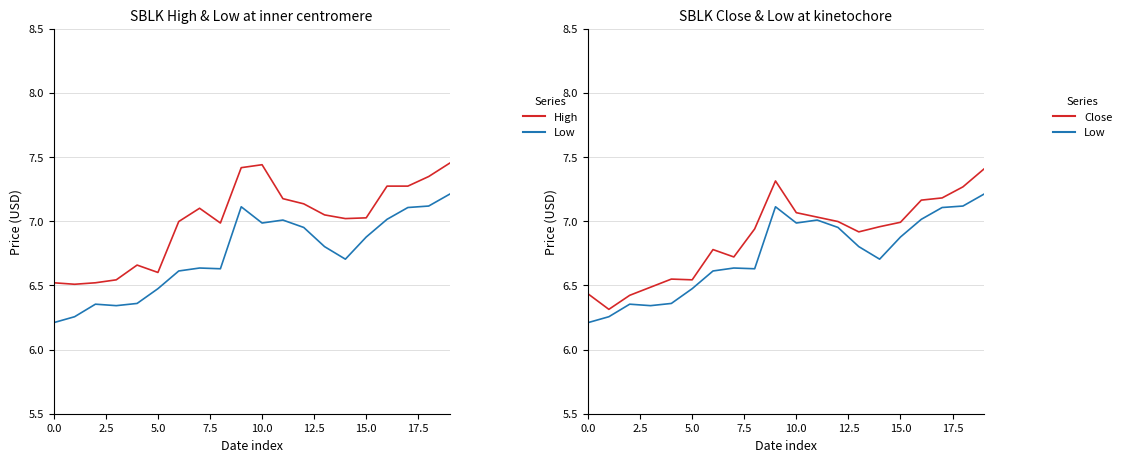

What is the value of the Close point at the 1st from the left?

6.4